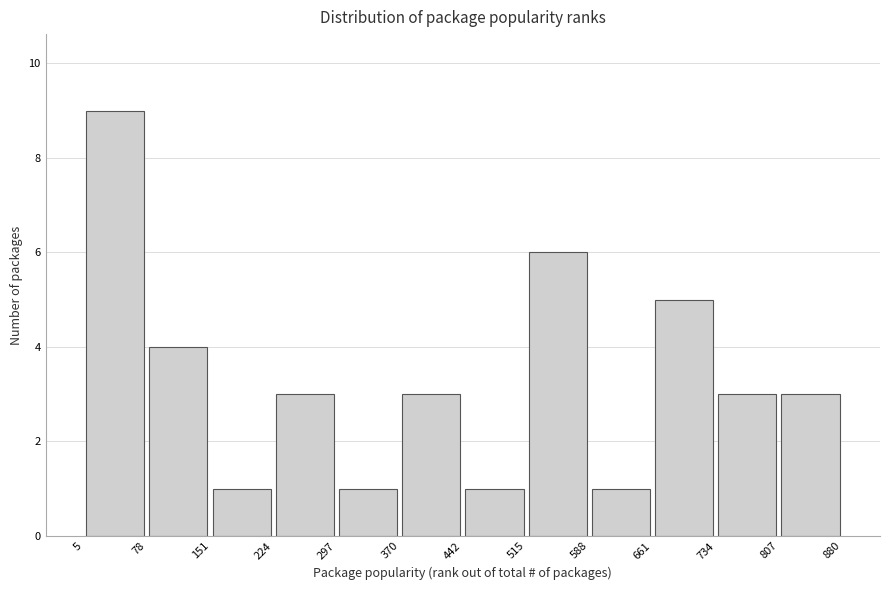

Reading left to right, transcribe this chart: for each bar, give the range it covers on the x-axis and its height. The values are not printed on the chart, so give them approximately, as read against the axis.

5 to 78: 9
78 to 151: 4
151 to 224: 1
224 to 297: 3
297 to 370: 1
370 to 442: 3
442 to 515: 1
515 to 588: 6
588 to 661: 1
661 to 734: 5
734 to 807: 3
807 to 880: 3